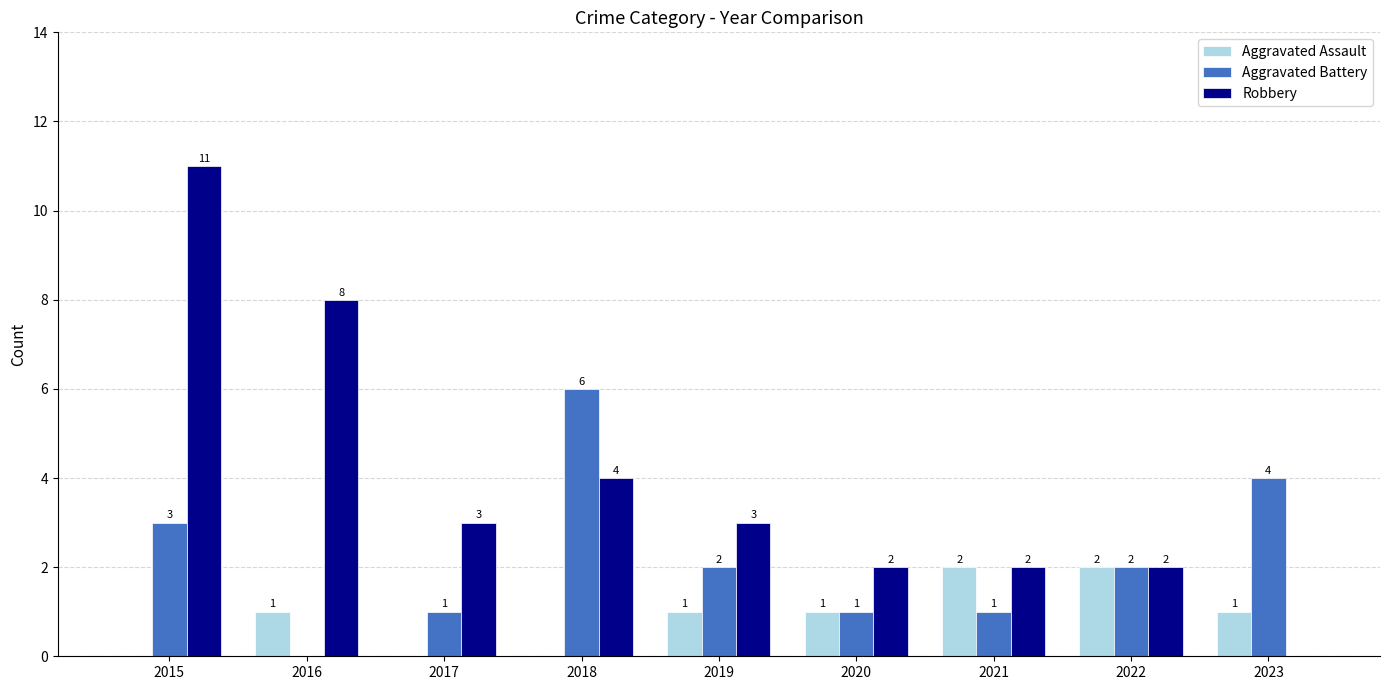

The Robbery series shows 19 at 2015. True or false?

False